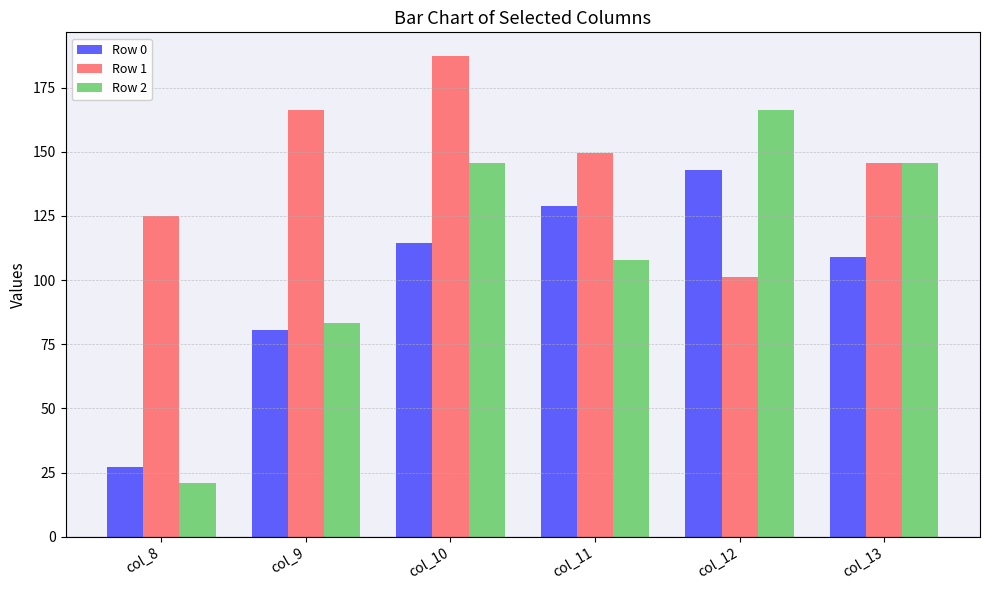

Reading right to left, transcribe all the data shown in this chart.

Row 0: col_13=109.2	col_12=143.0	col_11=128.7	col_10=114.4	col_9=80.6	col_8=27.3
Row 1: col_13=145.6	col_12=101.4	col_11=149.5	col_10=187.2	col_9=166.4	col_8=124.8
Row 2: col_13=145.6	col_12=166.4	col_11=107.9	col_10=145.6	col_9=83.2	col_8=20.8